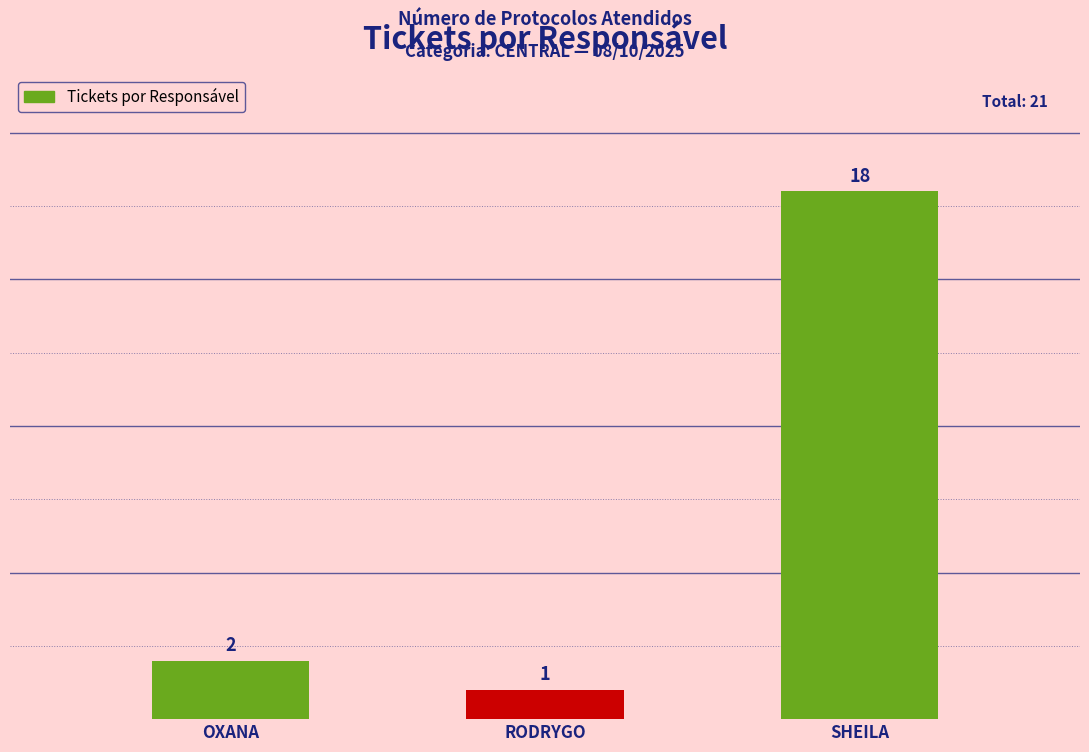

What is the average value?

7